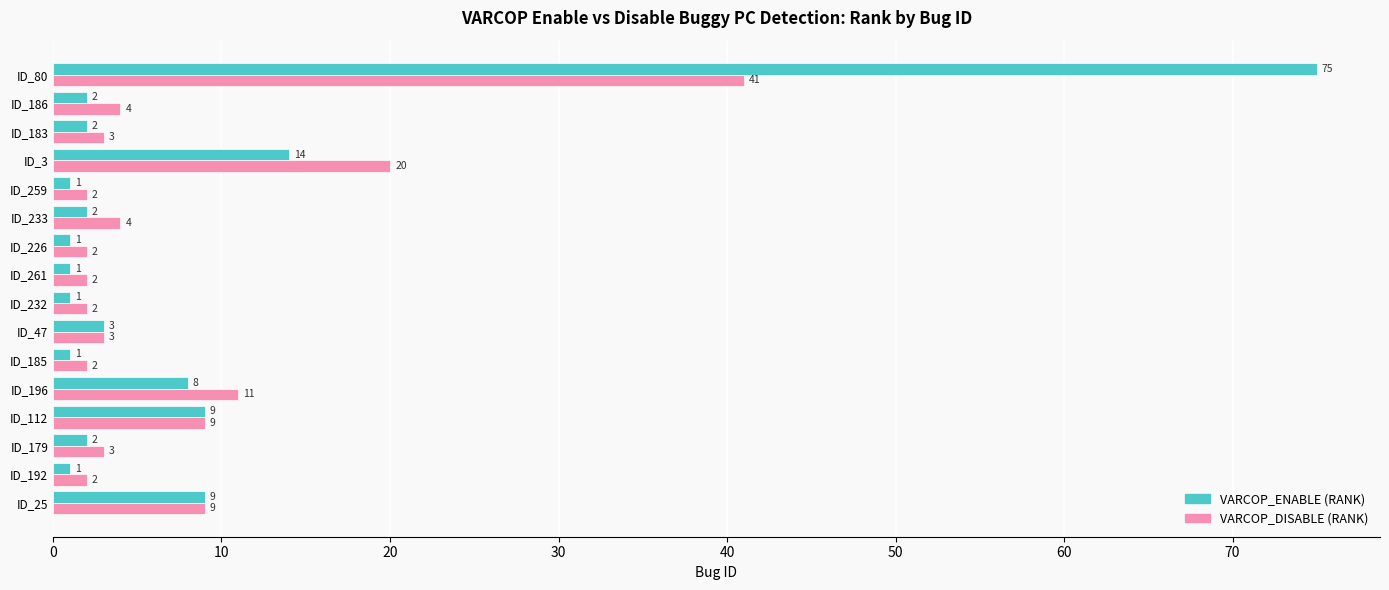

True or false: VARCOP_DISABLE (RANK) has a value of 2 at ID_232.

True